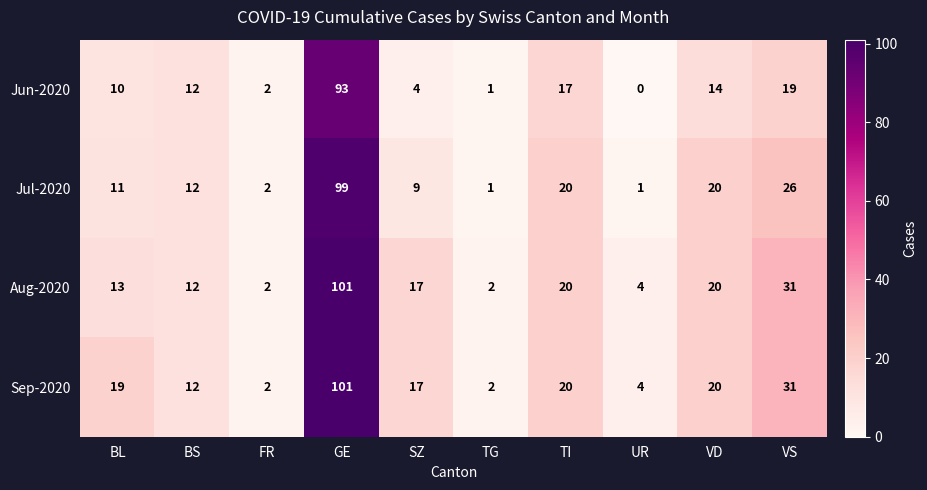

What is the average value of the Jun-2020 series?

17